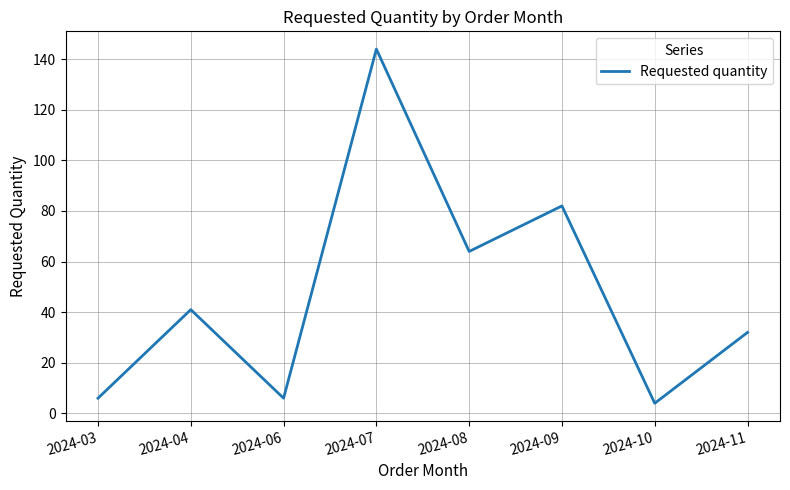

True or false: the data shows 118 at 2024-09.

False